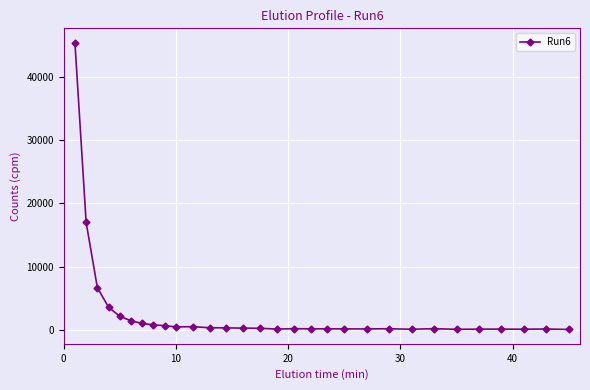

What is the average value?

2799.7